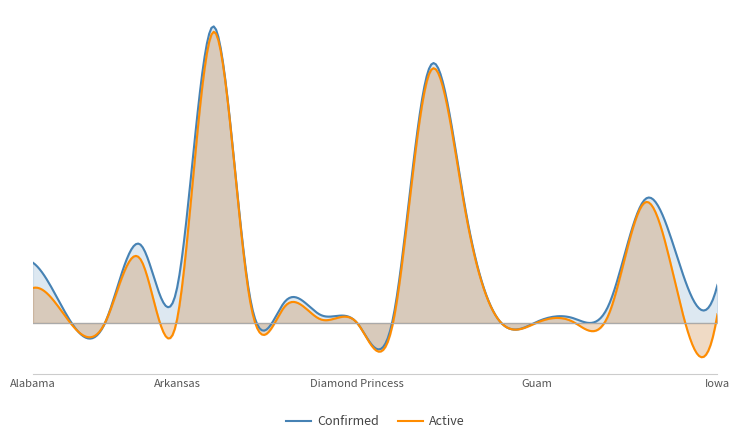

Read the Active value at District of Columbia.

3021